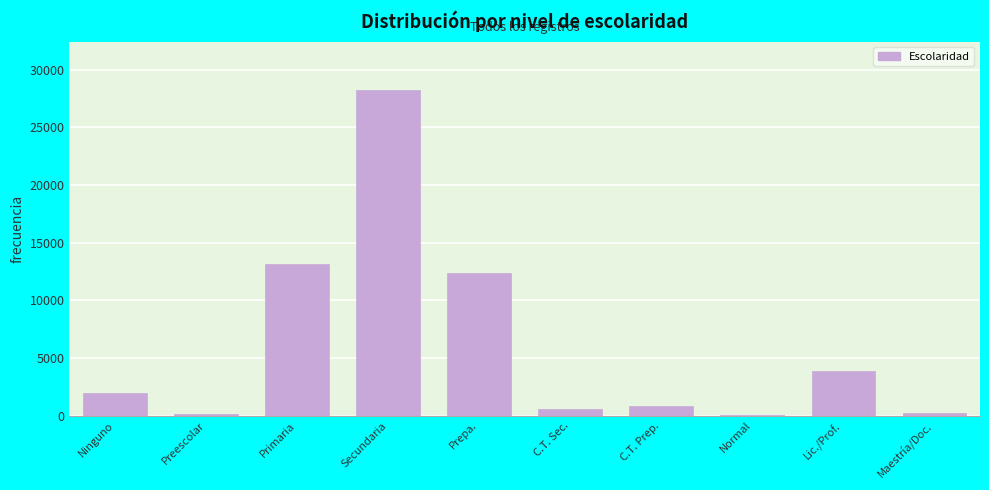

At which label is the value closest to 14123?

Primaria